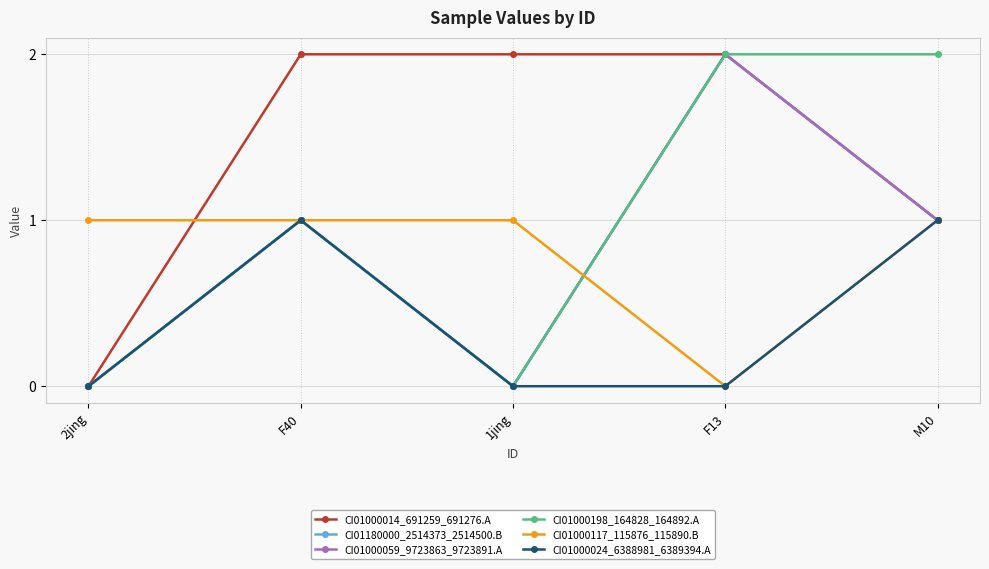

True or false: CI01000198_164828_164892.A and CI01000024_6388981_6389394.A cross at least once.

False